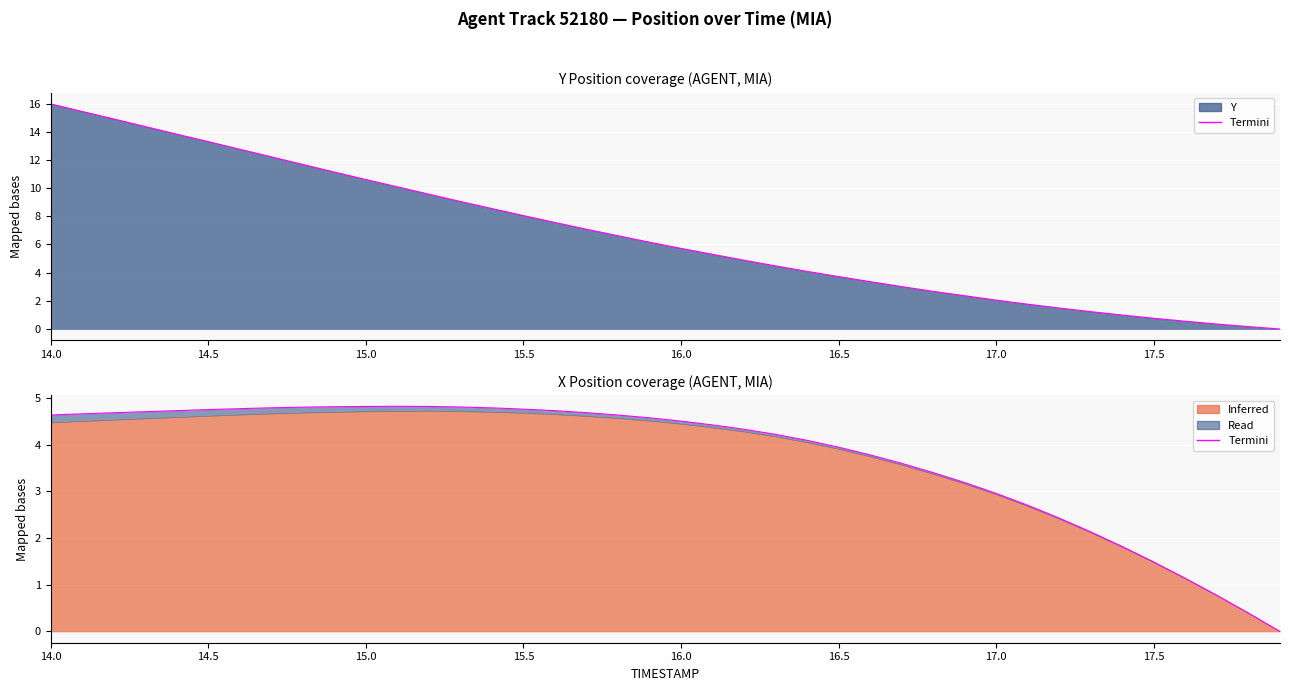

How many data points in Y termini are above 6?

20